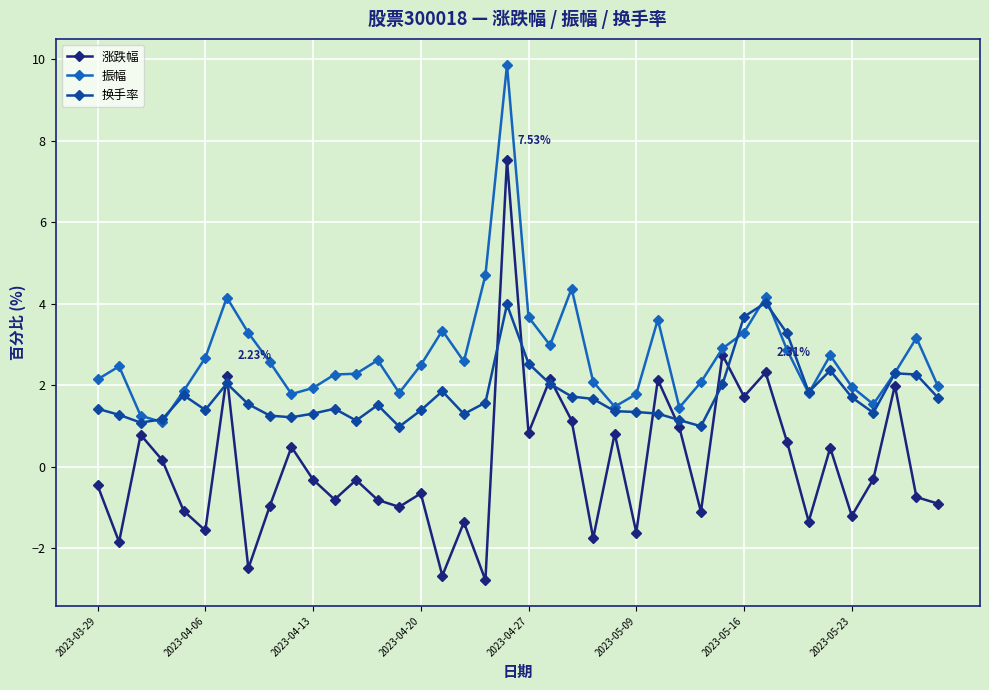

Which series has the largest total across all categories?

振幅